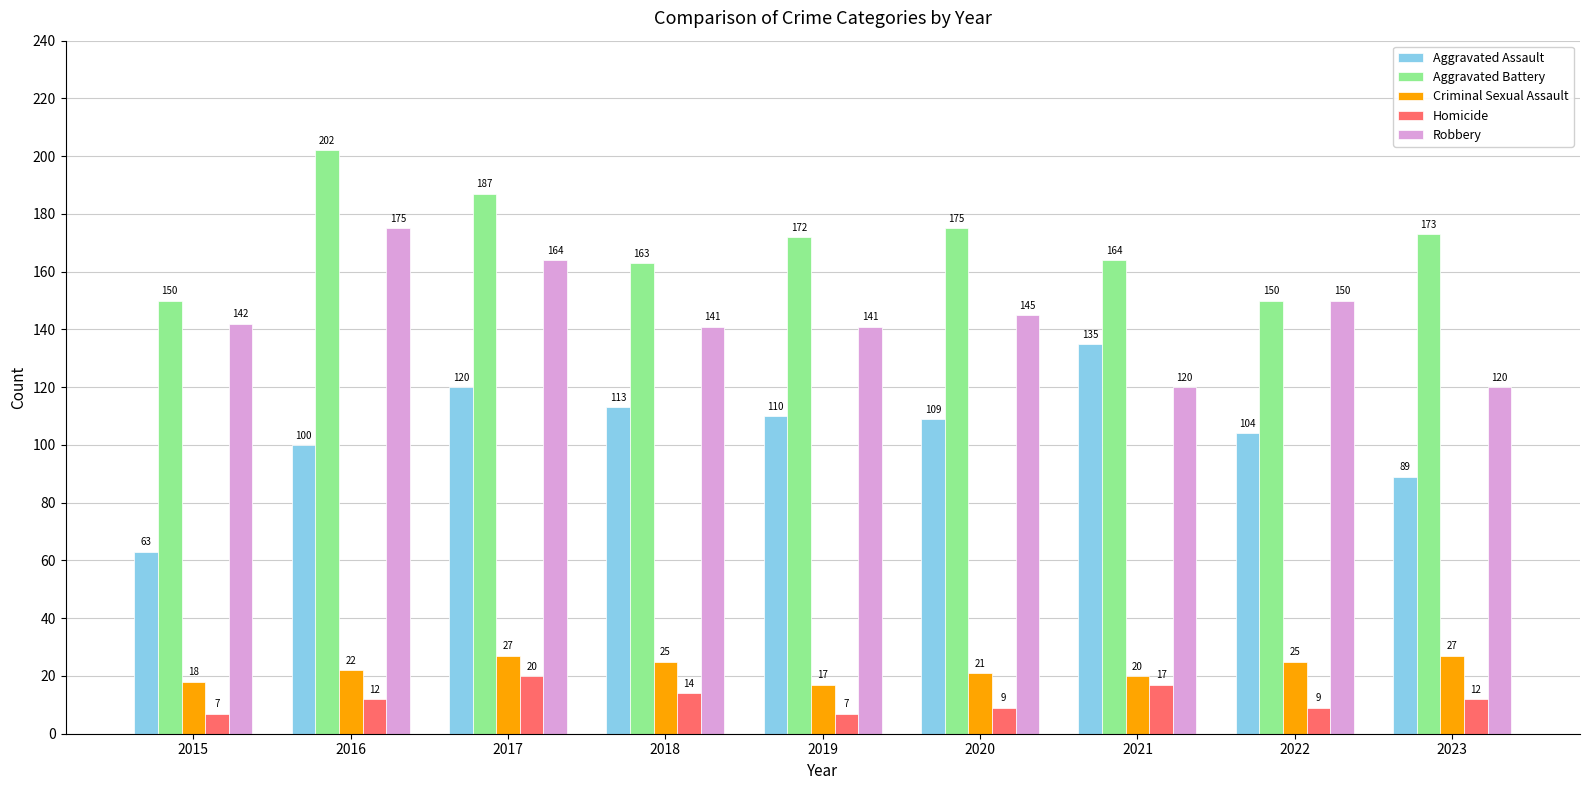

Reading right to left, list all the values displayed in this chart.

Aggravated Assault: 2023=89	2022=104	2021=135	2020=109	2019=110	2018=113	2017=120	2016=100	2015=63
Aggravated Battery: 2023=173	2022=150	2021=164	2020=175	2019=172	2018=163	2017=187	2016=202	2015=150
Criminal Sexual Assault: 2023=27	2022=25	2021=20	2020=21	2019=17	2018=25	2017=27	2016=22	2015=18
Homicide: 2023=12	2022=9	2021=17	2020=9	2019=7	2018=14	2017=20	2016=12	2015=7
Robbery: 2023=120	2022=150	2021=120	2020=145	2019=141	2018=141	2017=164	2016=175	2015=142